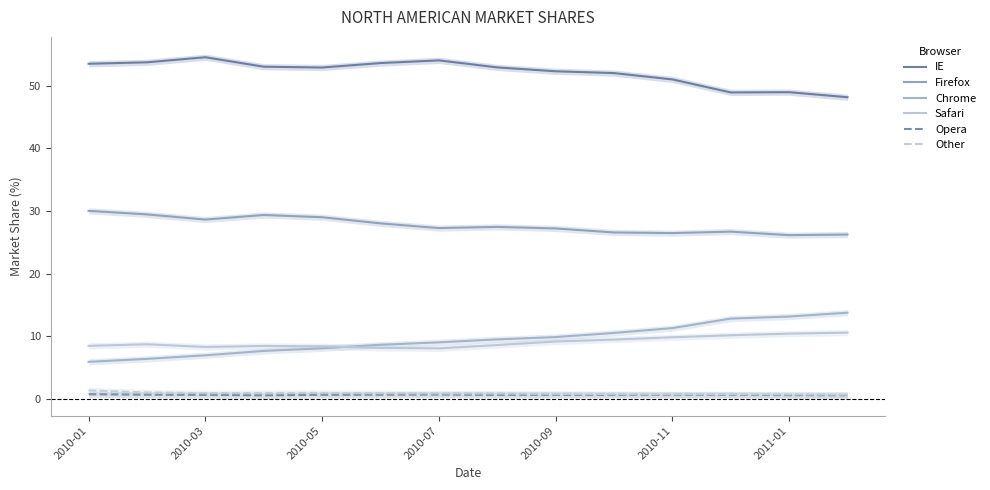

True or false: Chrome and Firefox cross at least once.

False